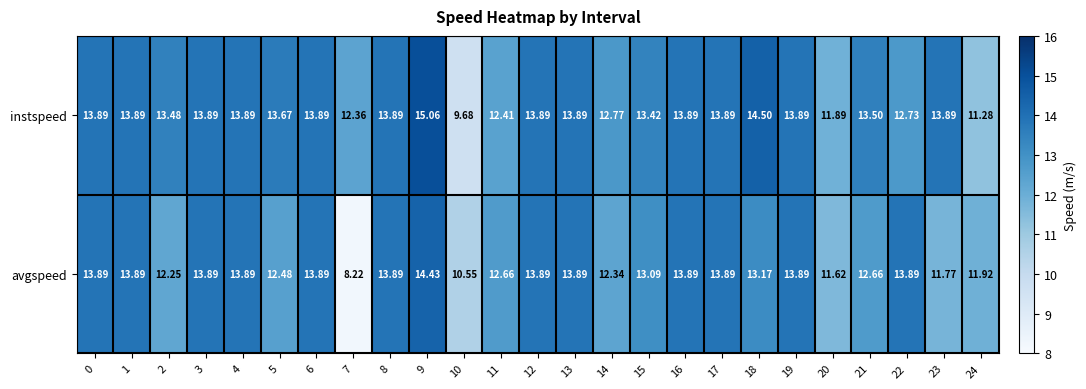

Which series has the largest range (max minus min)?

avgspeed